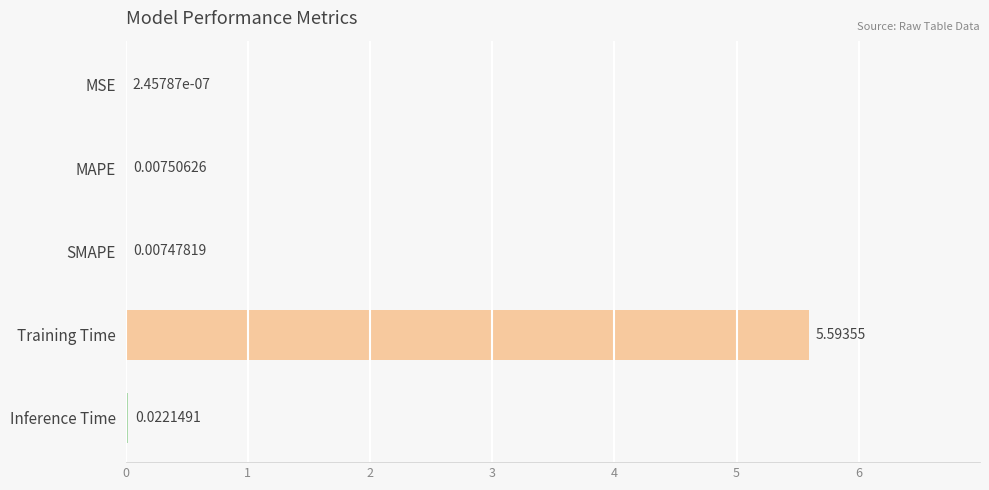

What is the greatest value displayed?

5.6